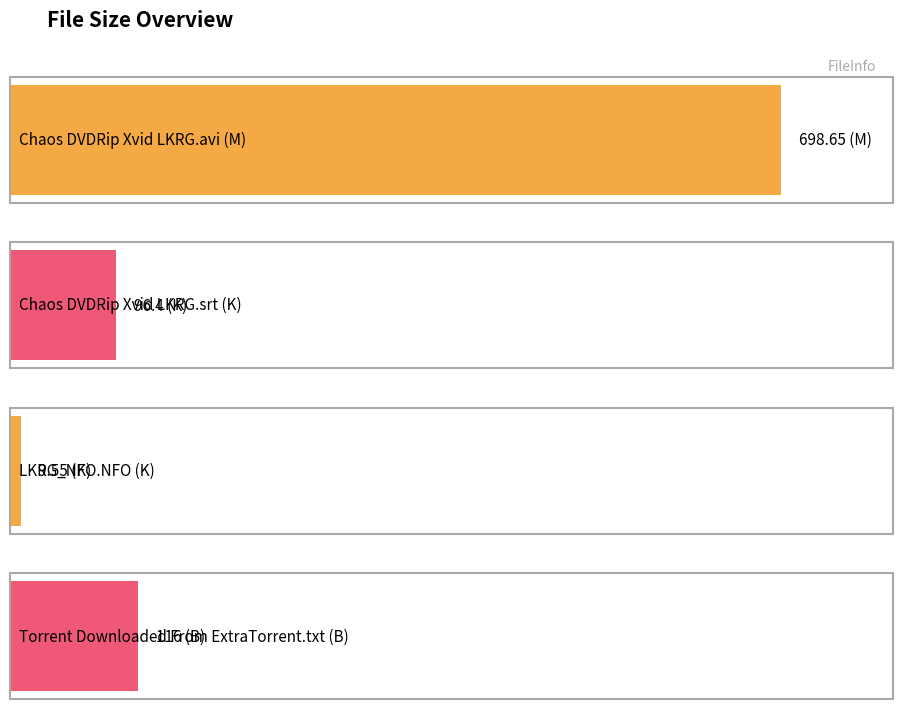

Which has a higher value, LKRG_NFO.NFO (K) or Chaos DVDRip Xvid LKRG.srt (K)?

Chaos DVDRip Xvid LKRG.srt (K)